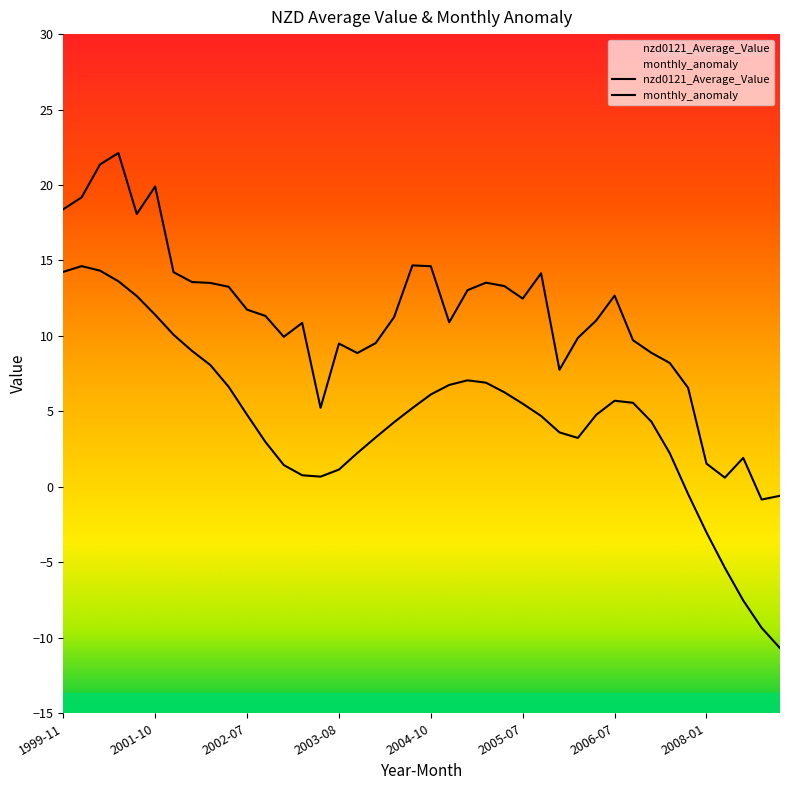

True or false: monthly_anomaly and nzd0121_Average_Value cross at least once.

False